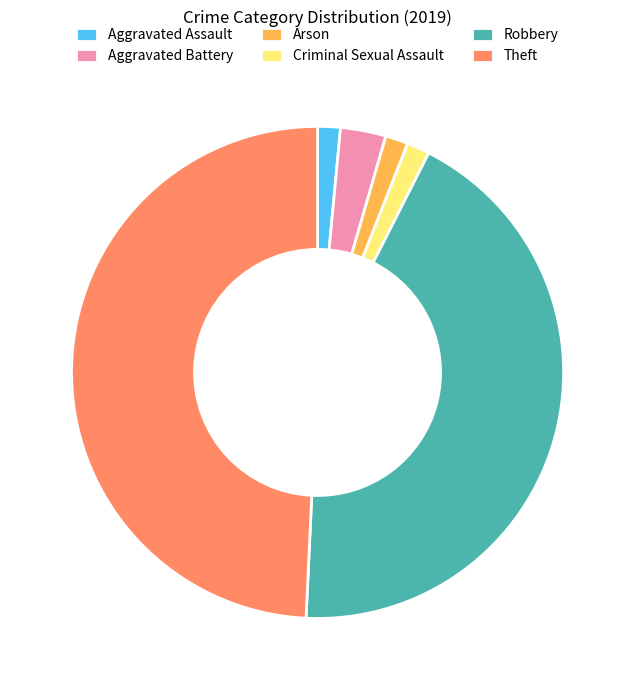

Between Robbery and Arson, which is larger?

Robbery